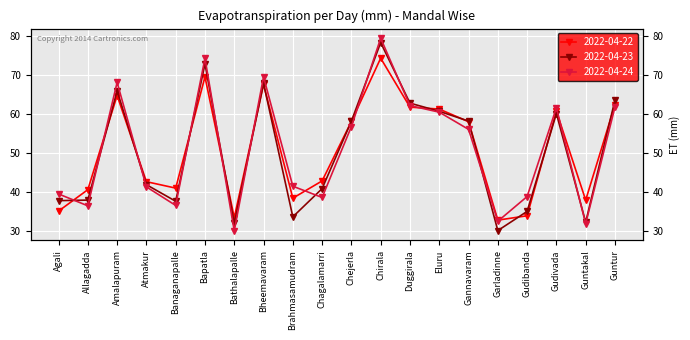

What value does the 2022-04-23 series have at Eluru?

60.8